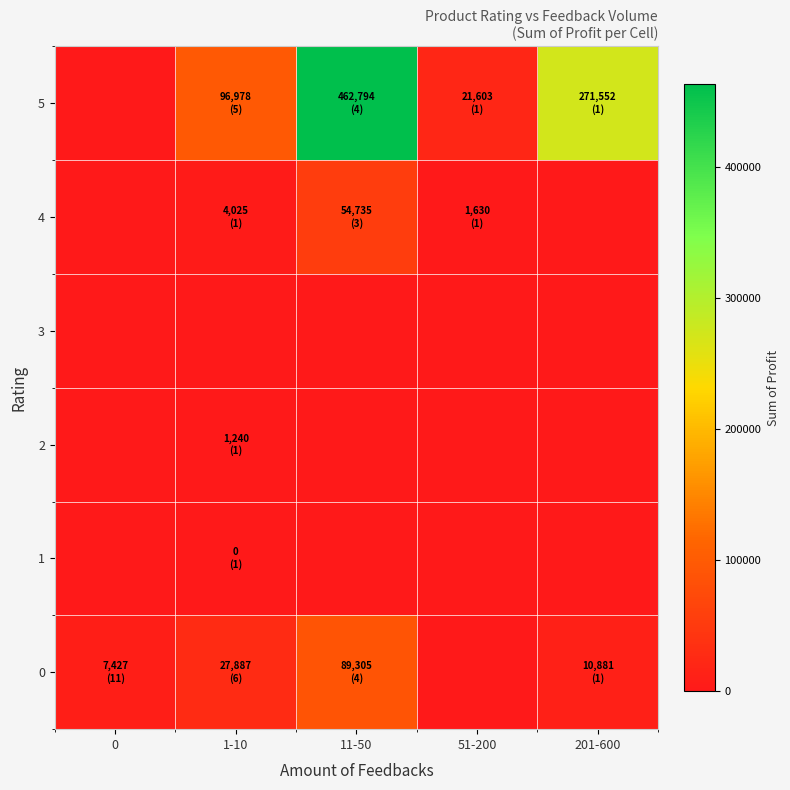

Between 0 and 51-200, which series saw the biggest shift?

5